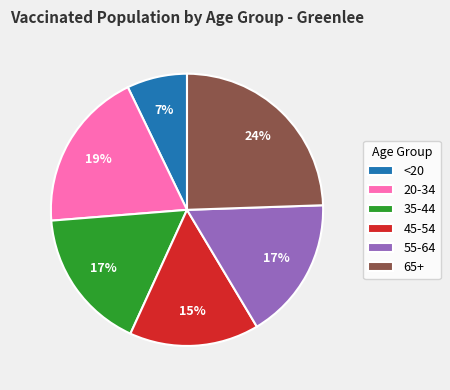

True or false: 65+ accounts for 15% of the total.

False